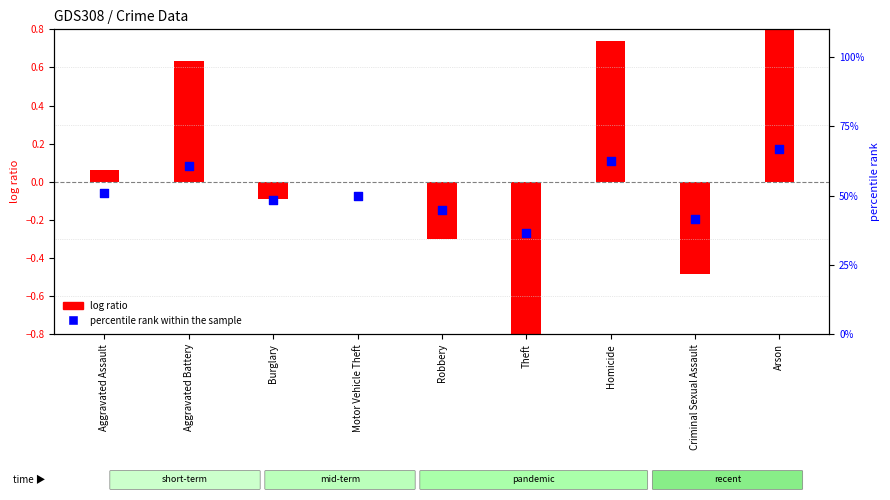

What is the ratio of the value at Robbery to the value at Aggravated Assault?

0.9